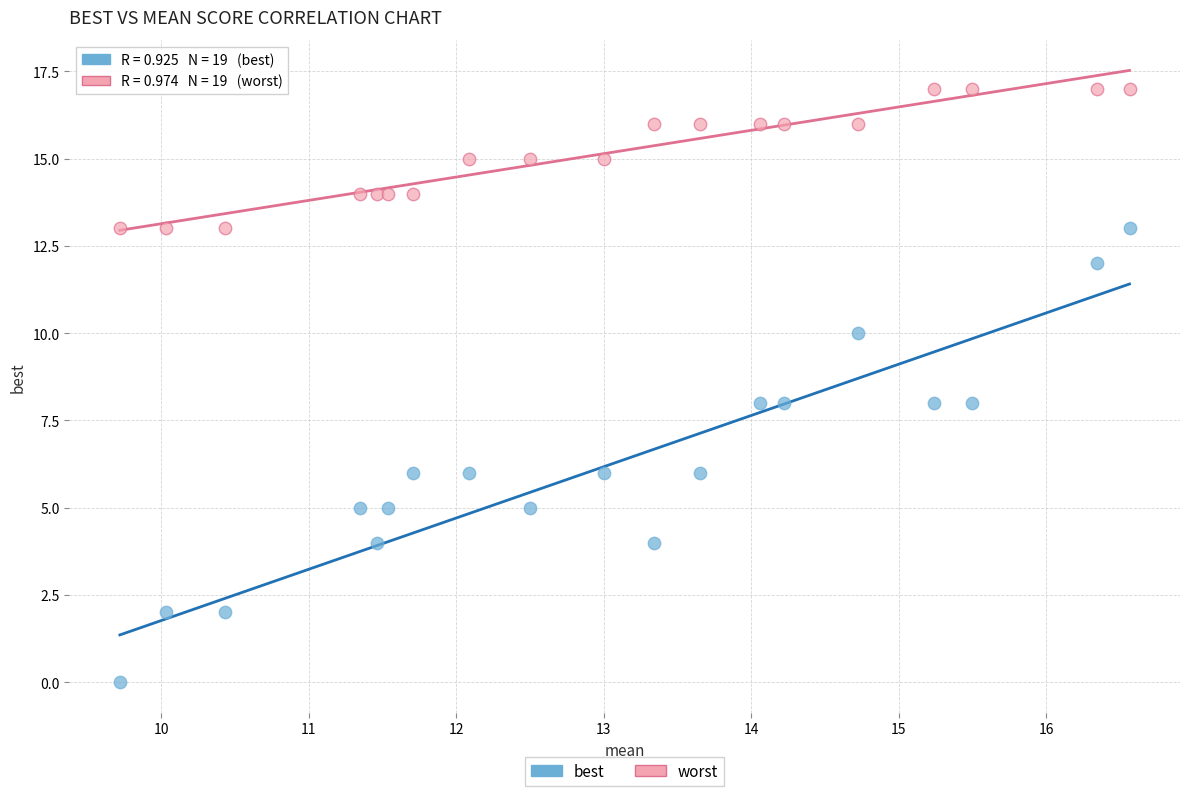

Which series contains the lowest Y value?

best